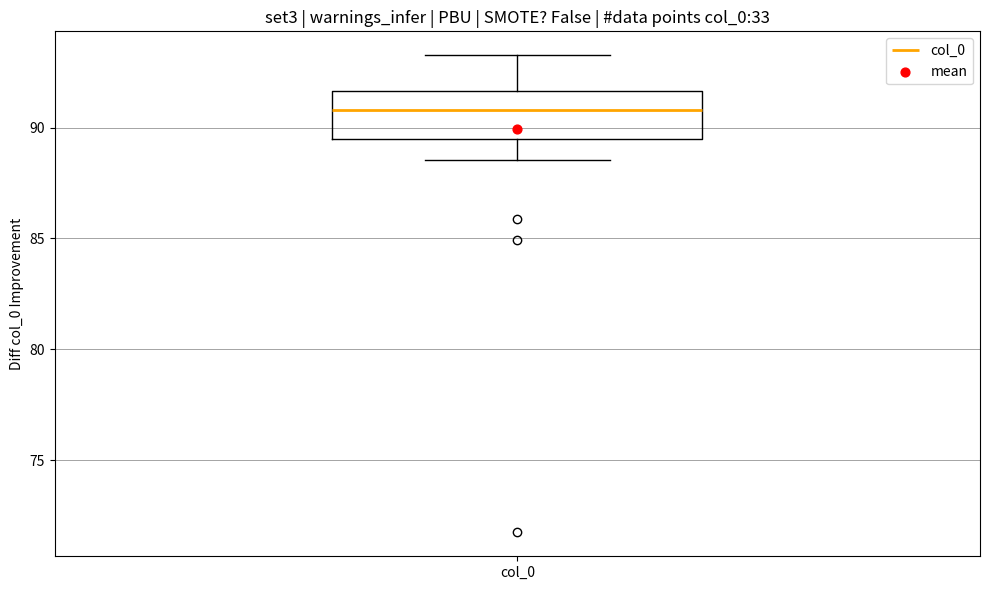

Read this box plot against the y-axis: the position of the median line, the range covered by the box, and the ends of both whiskers. The values are not printed on the chart, so give them approximately, as read against the axis.

median 91.0, box 89.5 to 91.5, whiskers 88.5 to 93.5